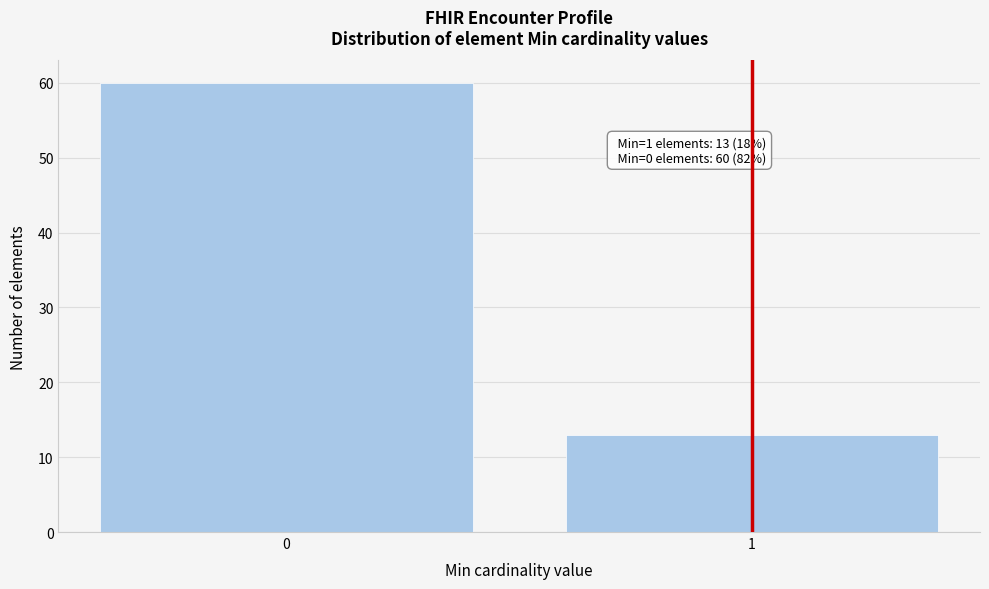

Reading right to left, transcribe all the data shown in this chart.

13	60